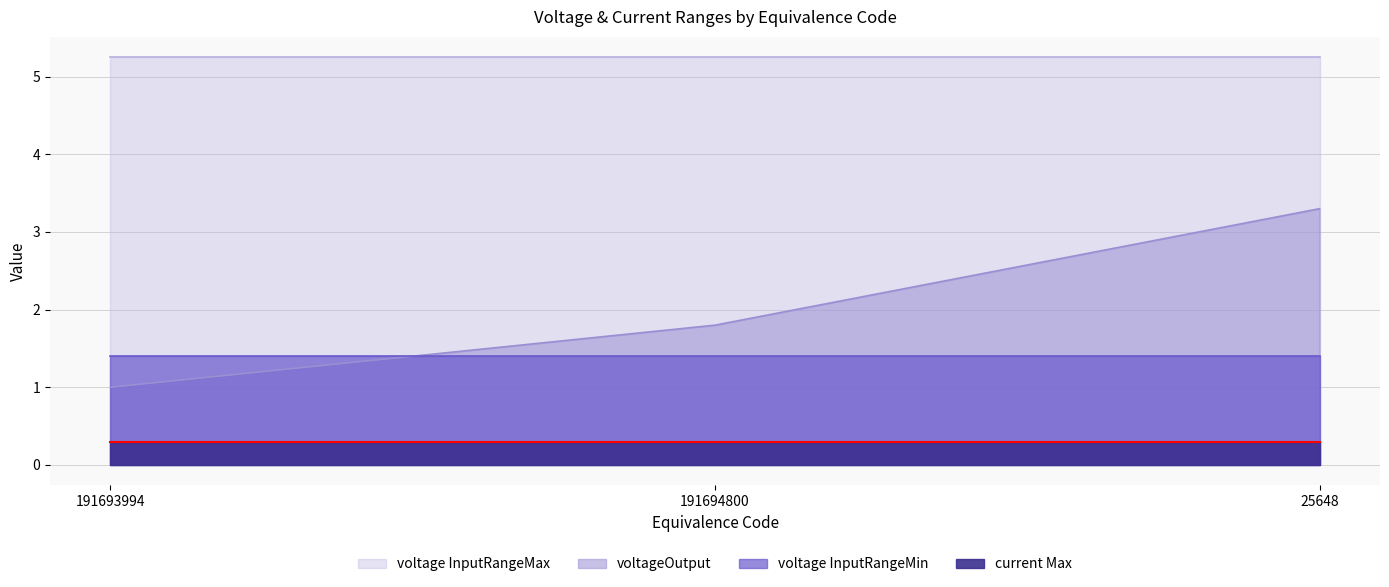

Reading right to left, list all the values displayed in this chart.

voltageOutput: 3.3	1.8	1.0
current Max: 0.3	0.3	0.3
voltage InputRangeMin: 1.4	1.4	1.4
voltage InputRangeMax: 5.2	5.2	5.2